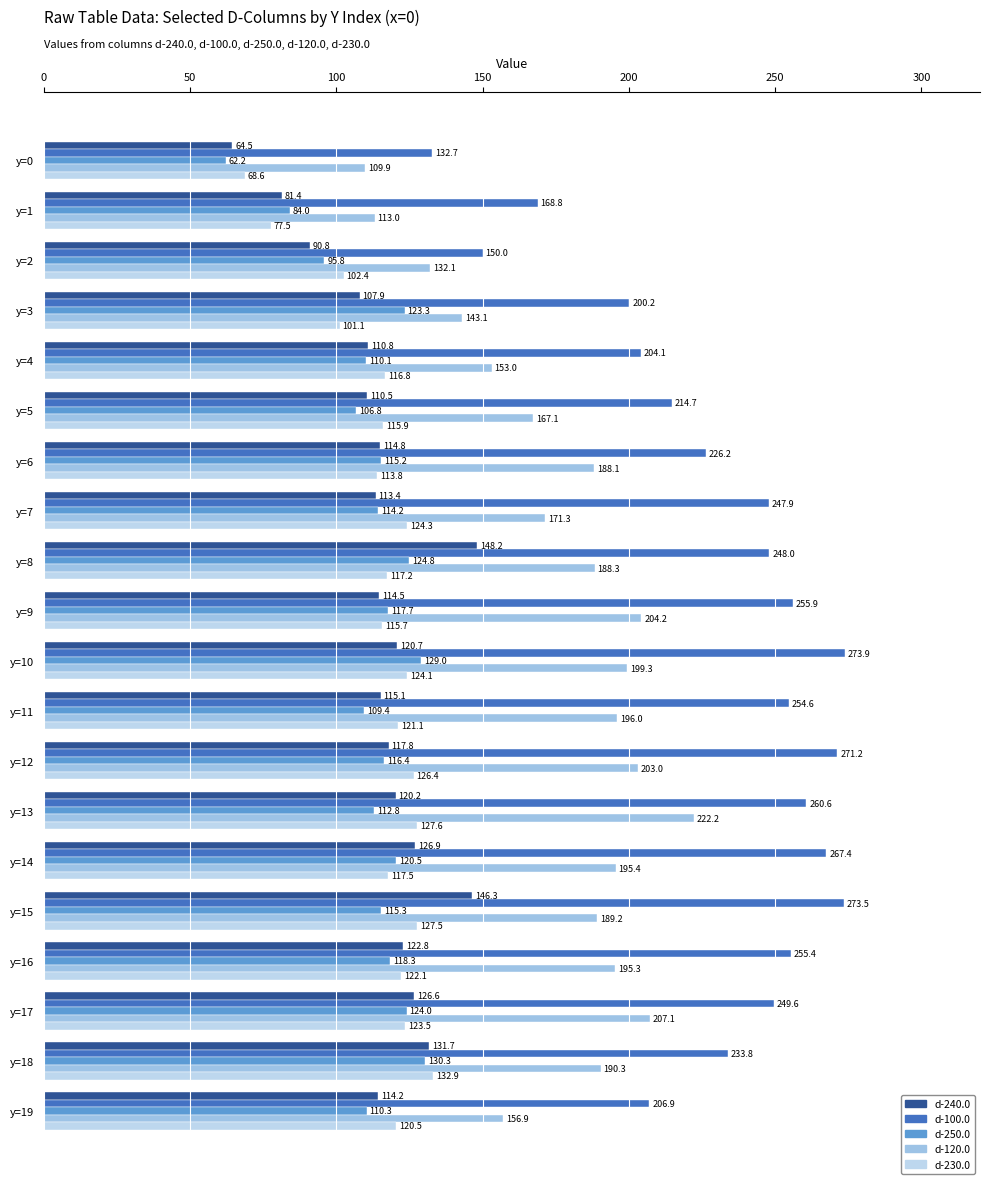

What is the value of the d-240.0 bar at the 13th from the left?

117.8